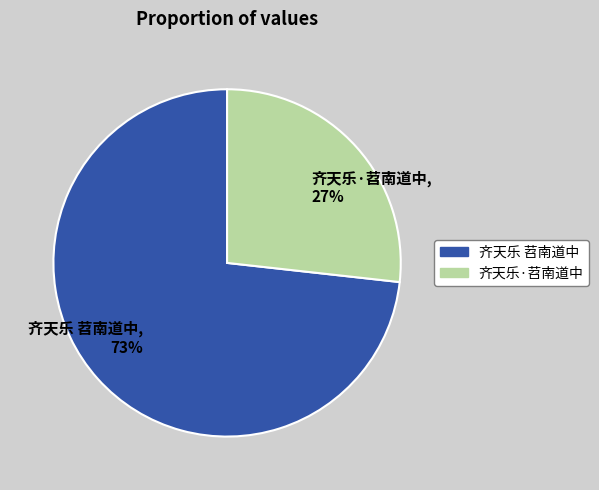

To the nearest percent, what is the combined percentage of 齐天乐 苕南道中 and 齐天乐·苕南道中?

100%